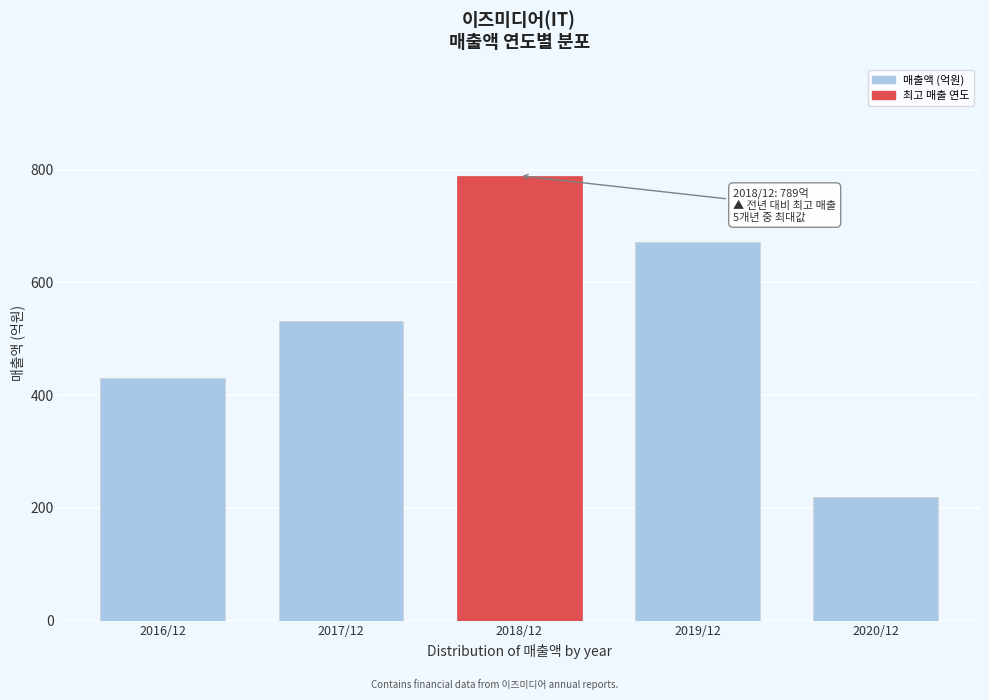

Reading right to left, transcribe all the data shown in this chart.

2020/12=220	2019/12=671	2018/12=789	2017/12=532	2016/12=431